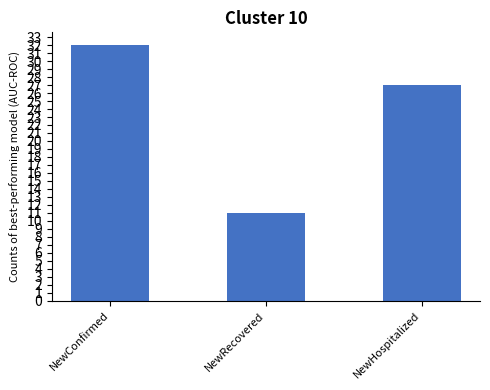

Rank the categories by value from highest to lowest.

NewConfirmed, NewHospitalized, NewRecovered